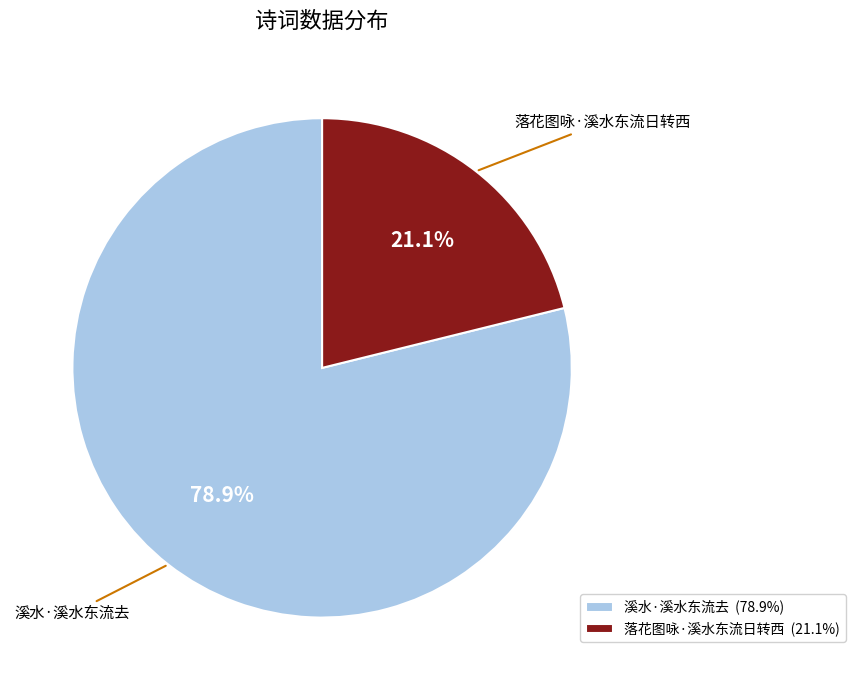

Combined, do 落花图咏·溪水东流日转西 and 溪水·溪水东流去 account for over 50%?

Yes